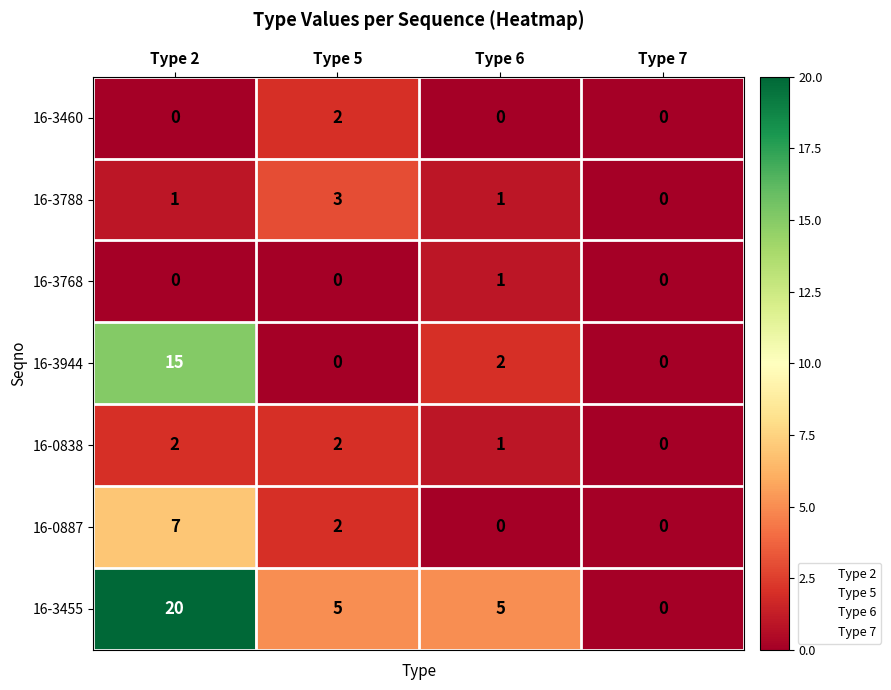

Is it true that 16-3944 equals 0 at Type 5?

True